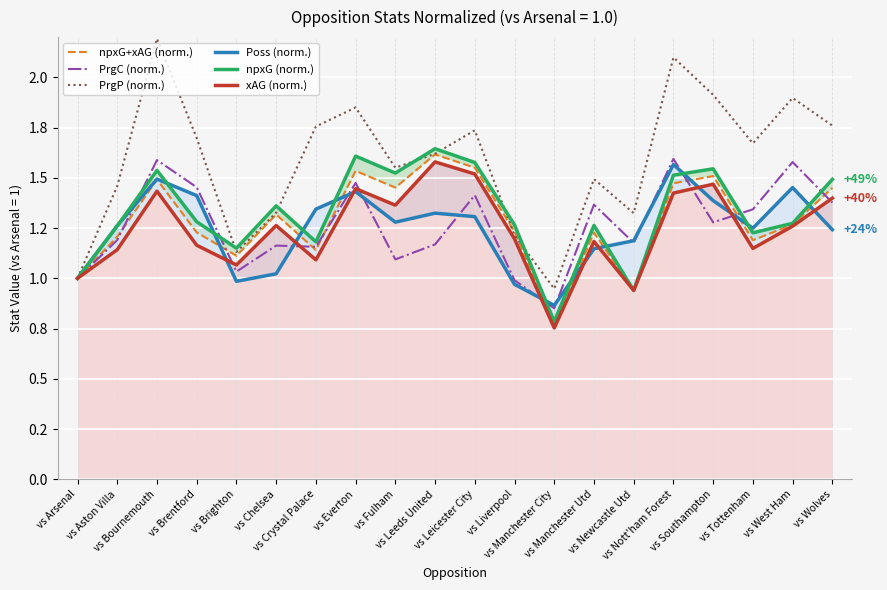

Does the chart display data point markers on the line(s)?

No